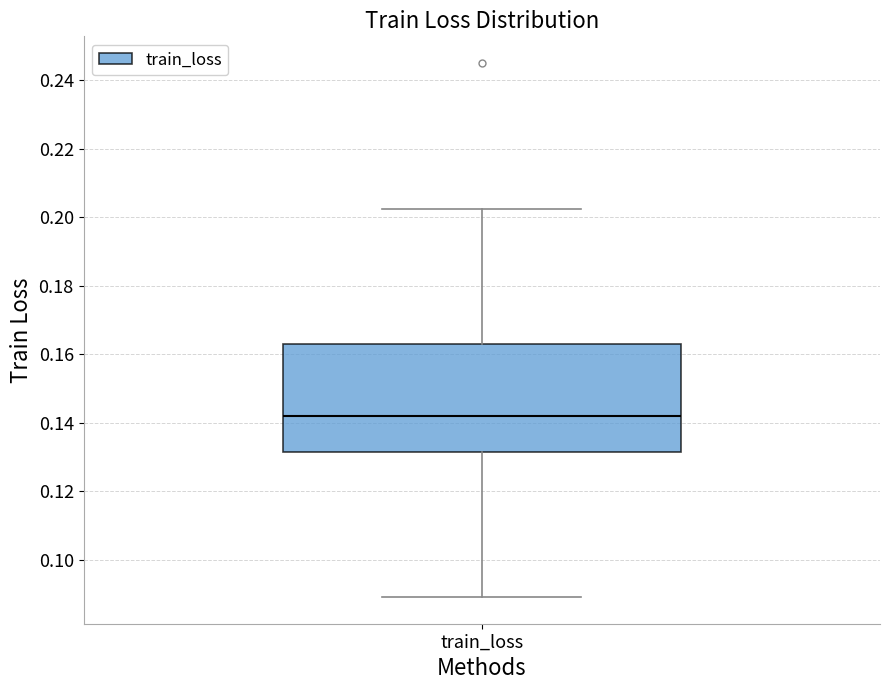

Transcribe this box plot: give where the median line is, the range the box spans, and where the two whiskers end, as read against the y-axis. The values are not printed on the chart, so give them approximately, as read against the axis.

median 0.142, box 0.132 to 0.162, whiskers 0.090 to 0.202